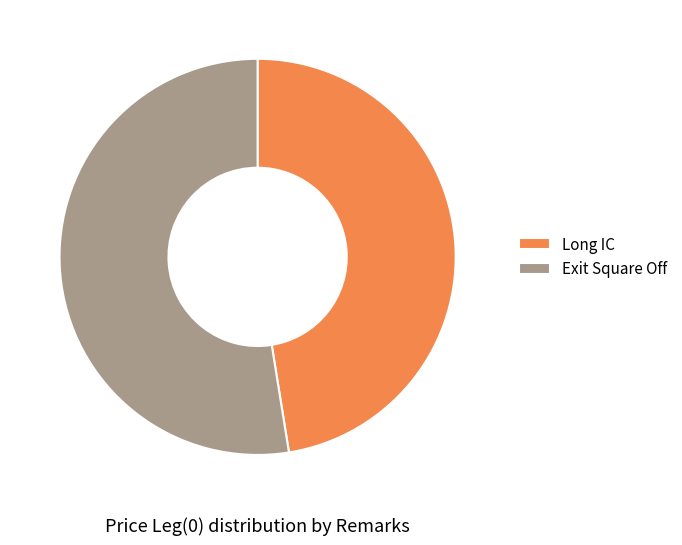

Rank the categories by value from highest to lowest.

Exit Square Off, Long IC